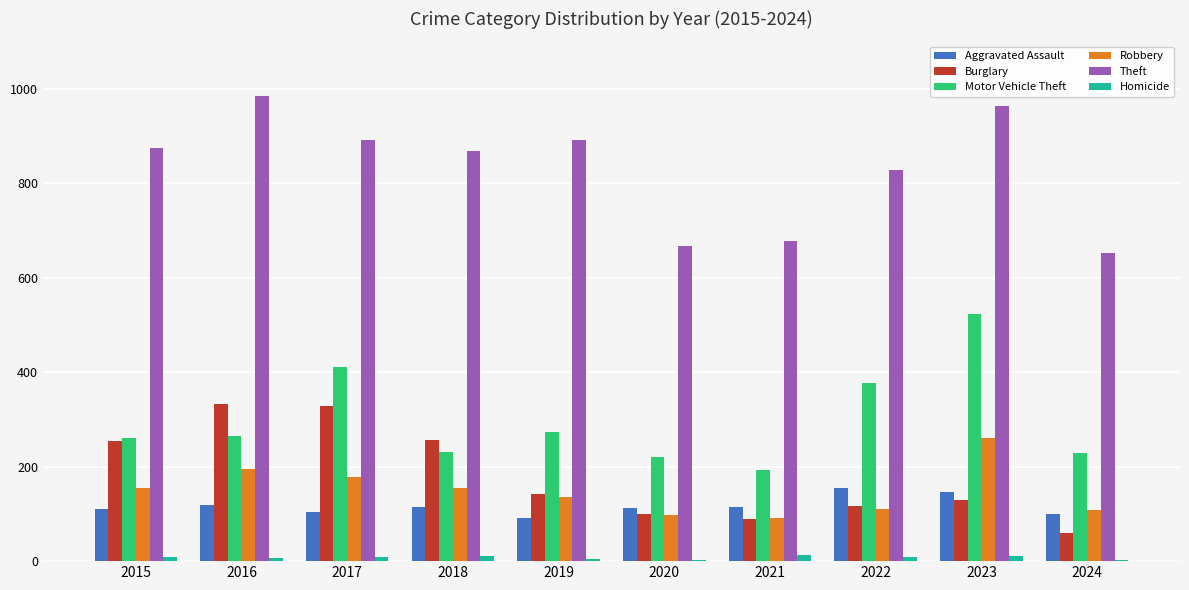

What is the sum of all Motor Vehicle Theft values?

2984